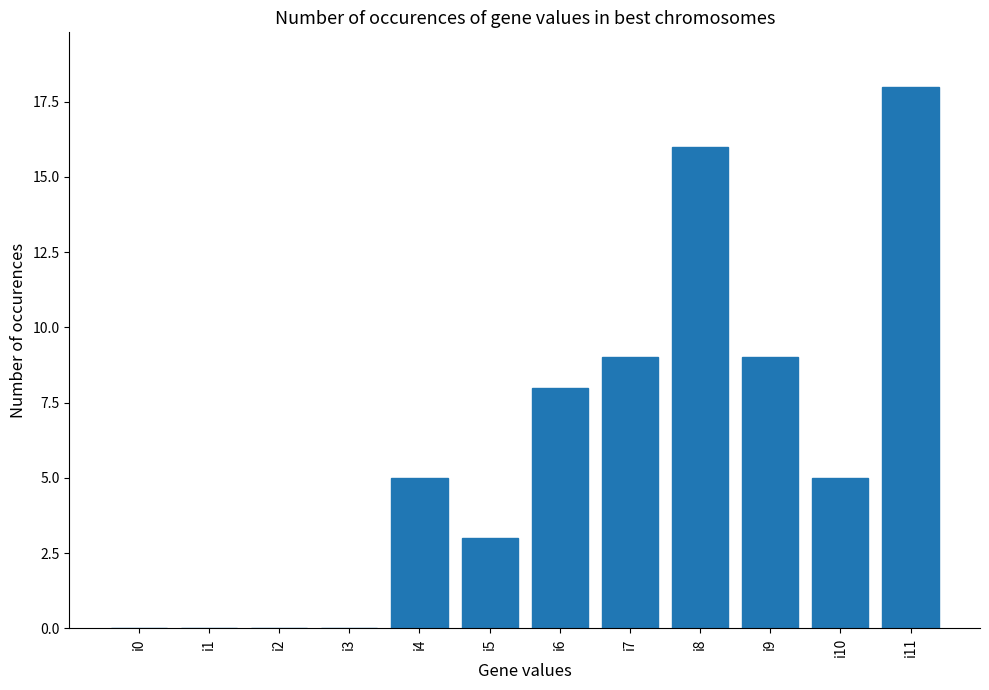

What is the change in value from i7 to i10?

-4